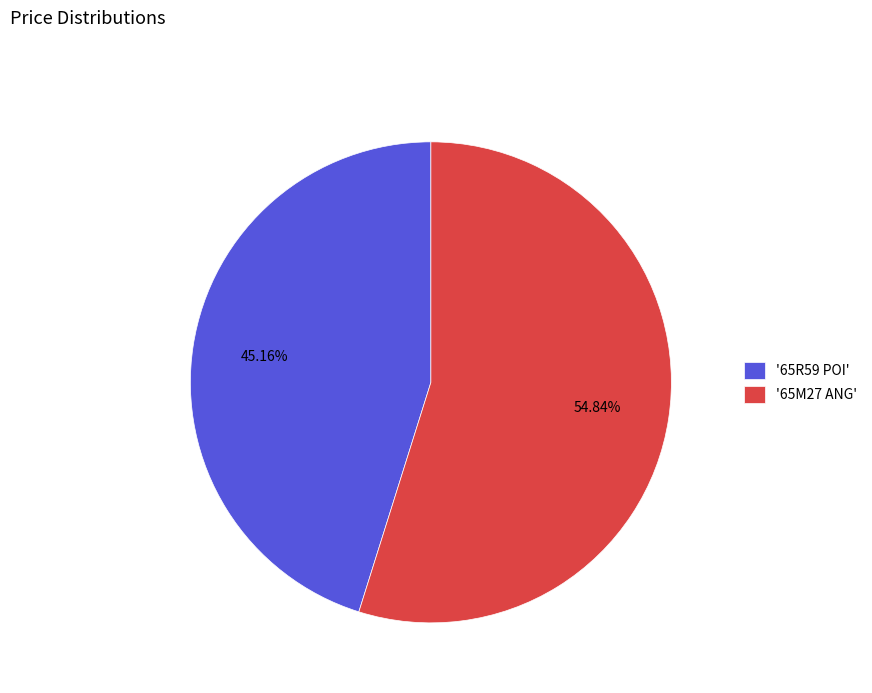

Do '65M27 ANG' and '65R59 POI' together represent more than half of the pie?

Yes